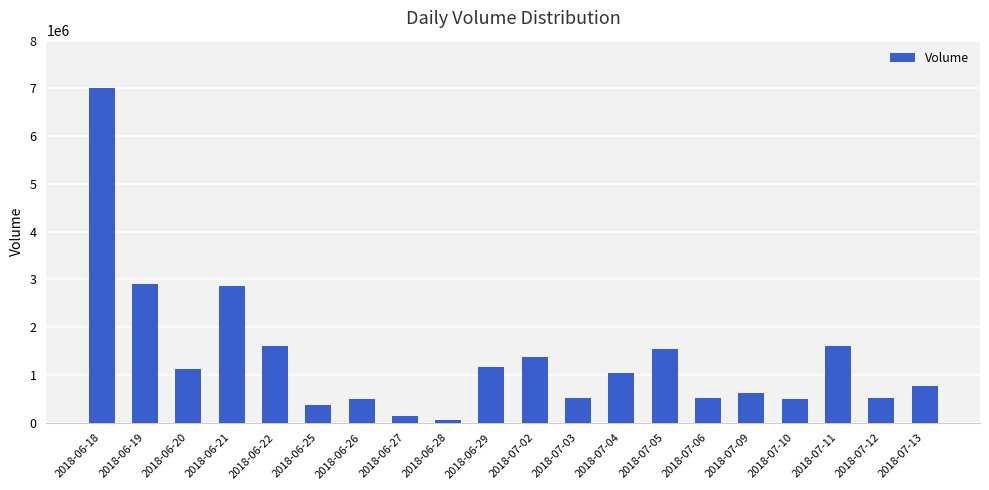

What is the label of the 16th bar from the right?

2018-06-22